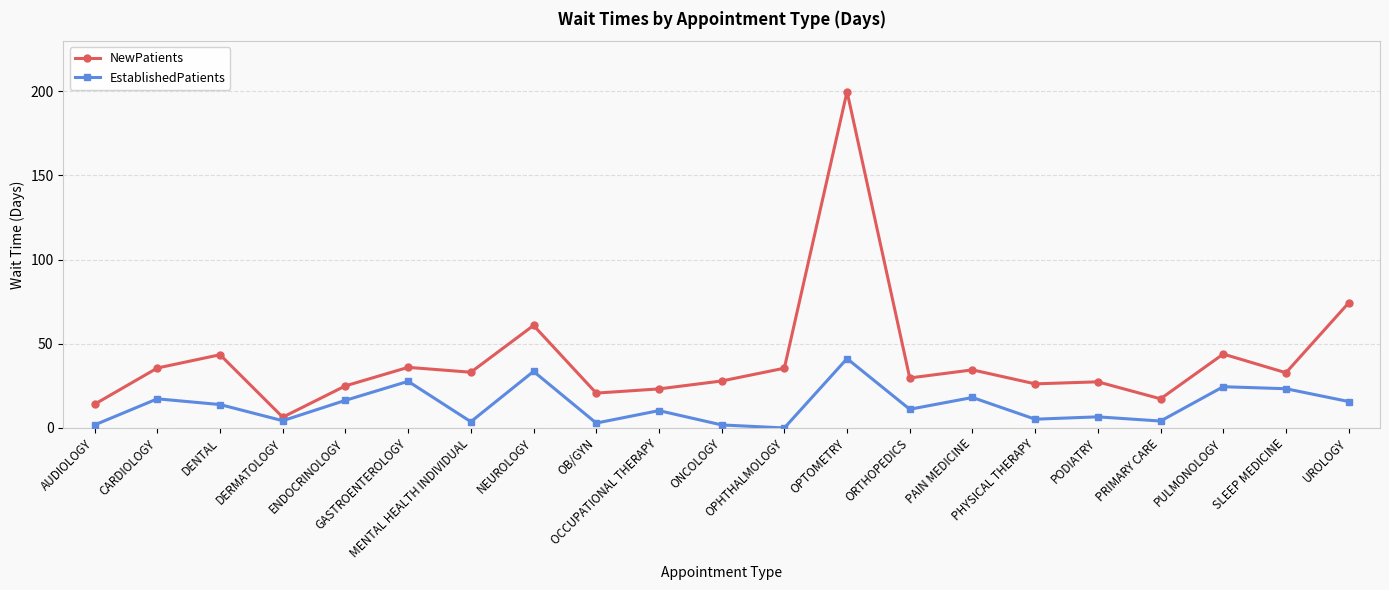

How many values in the NewPatients series are below 32?

10